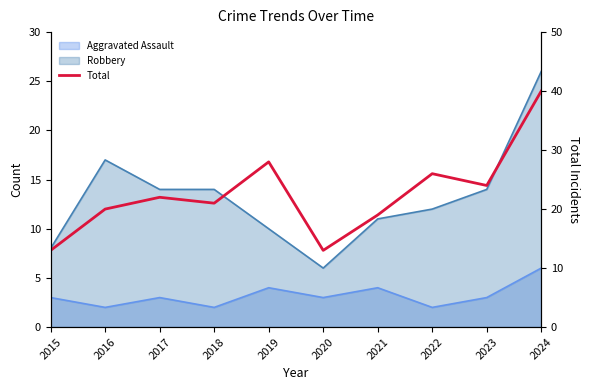

How many data points are above 22?

4